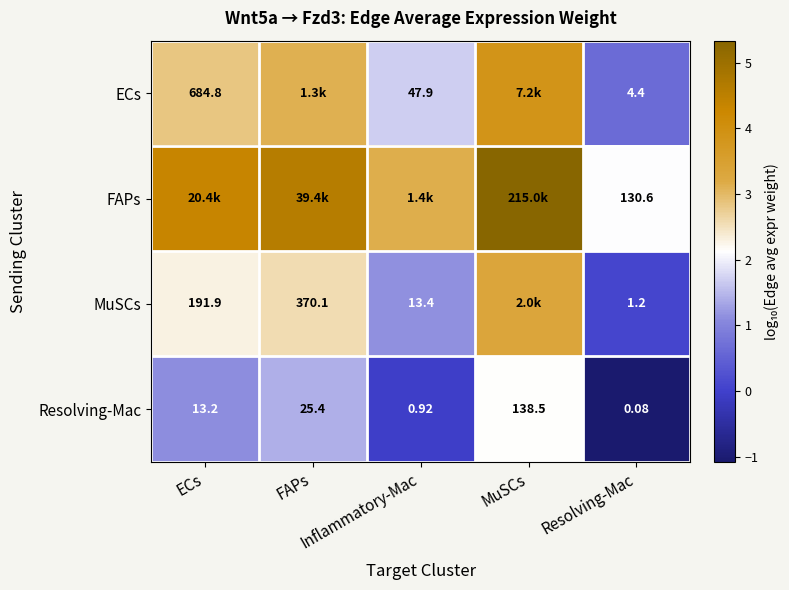

Where is ECs nearest to the value 2?

Inflammatory-Mac